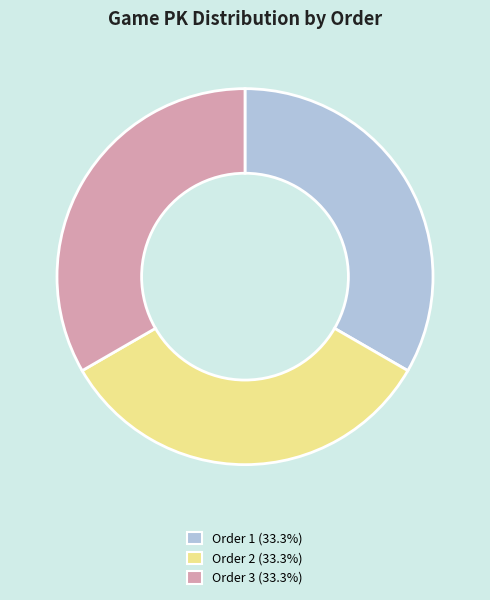

What is the ratio of the value at Order 2 (33.3%) to the value at Order 1 (33.3%)?

1.0